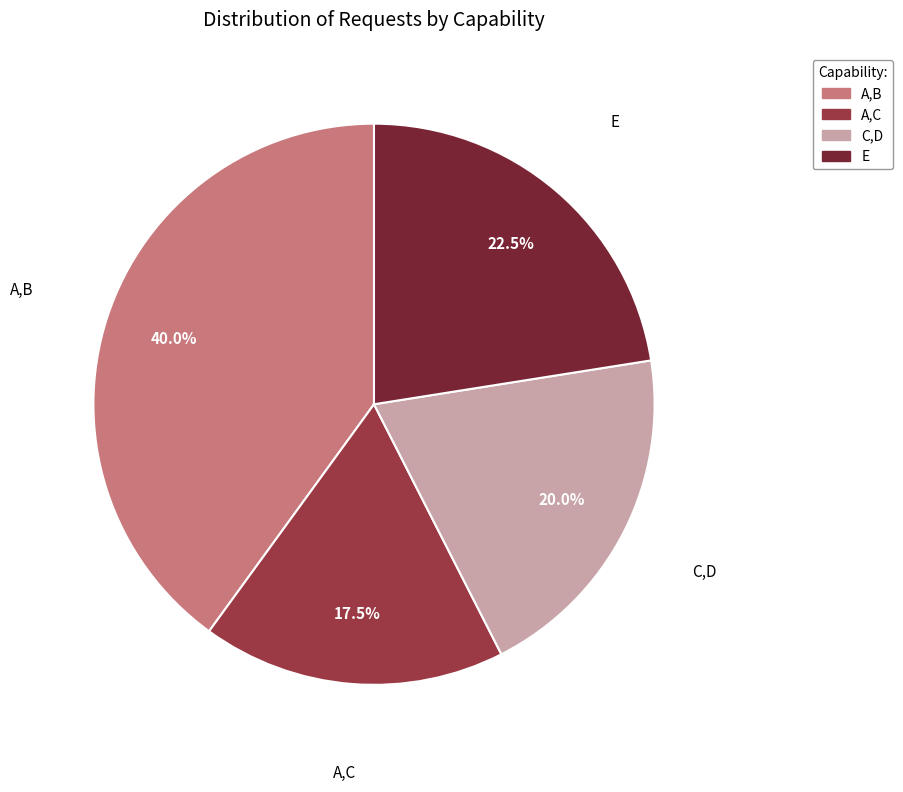

Approximately how many times larger is the value at E compared to A,C?

1.3